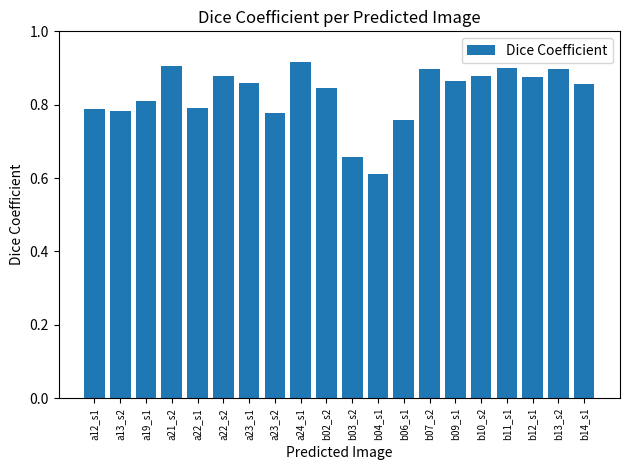

How many bars are there in total?

20